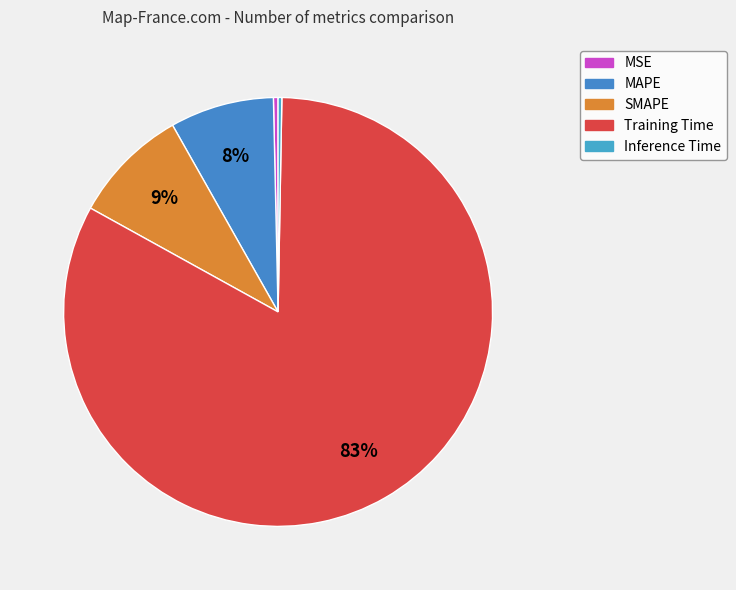

What is the total percentage of MAPE and Inference Time?

8.1%